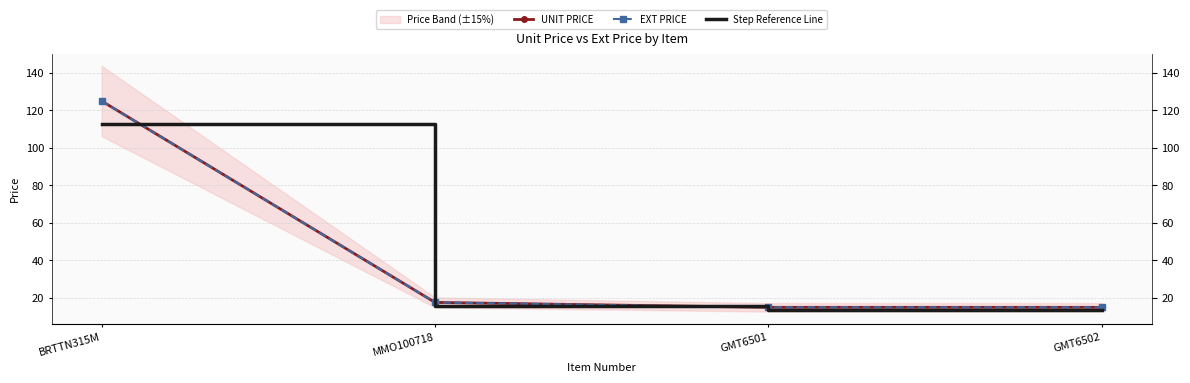

At which category is the sum across all series the highest?

BRTTN315M